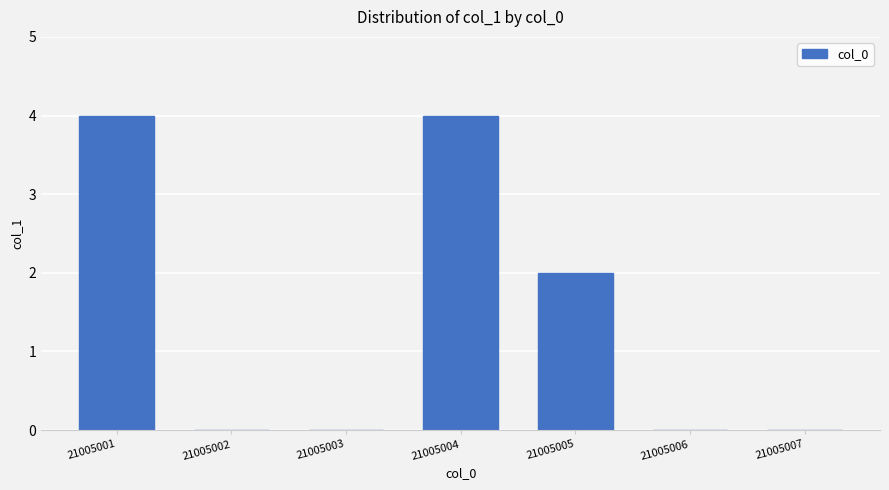

Are the bars horizontal?

No